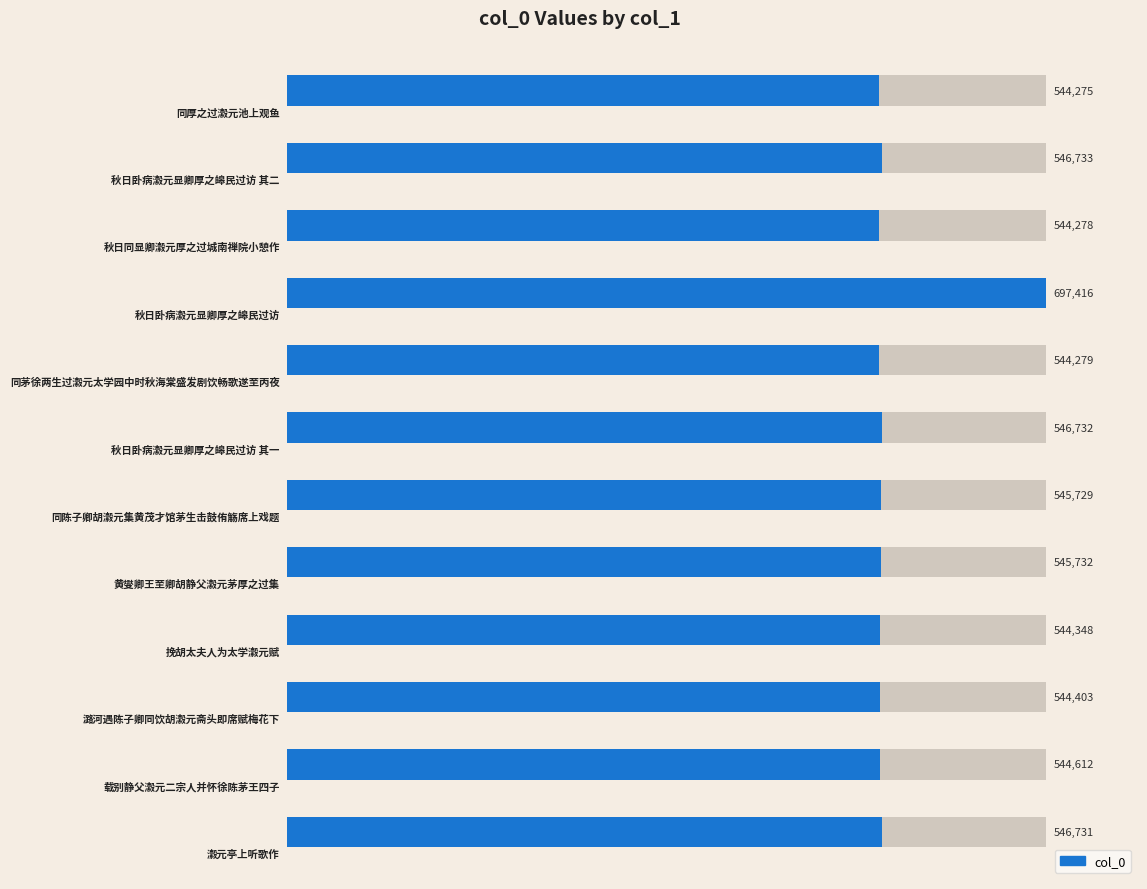

The value at 800000 is 204530. True or false?

False